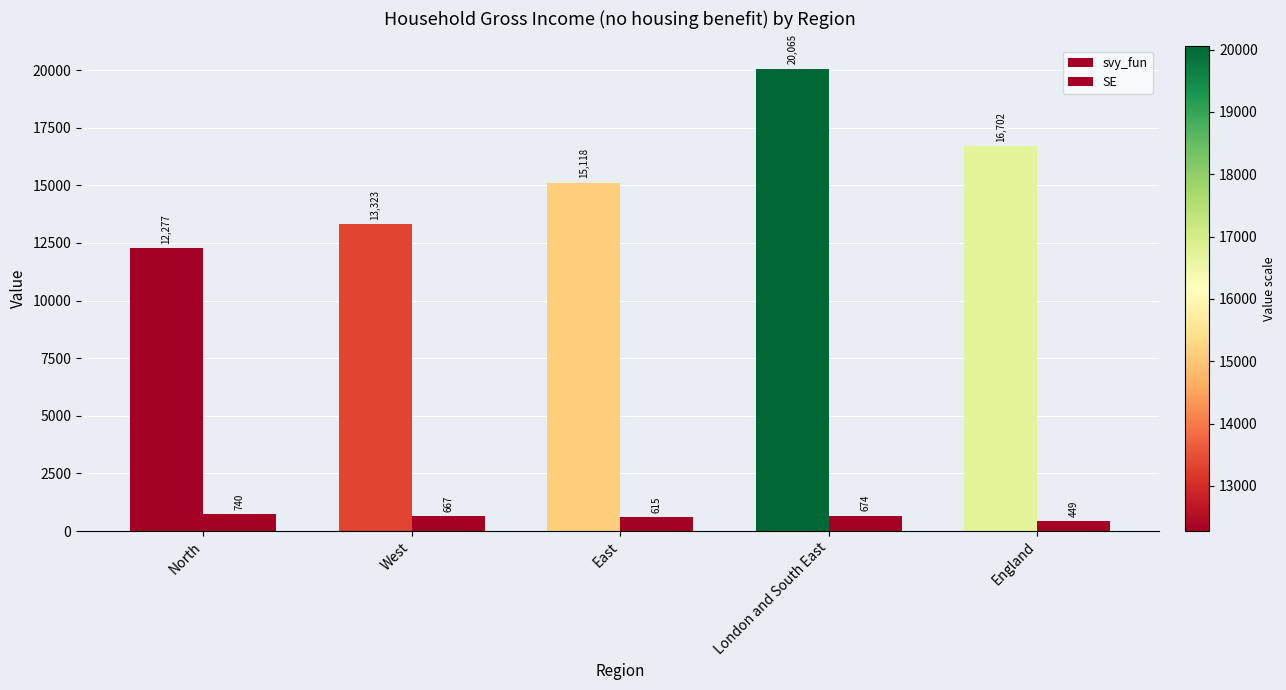

Are the bars grouped side by side (vs. stacked)?

Yes